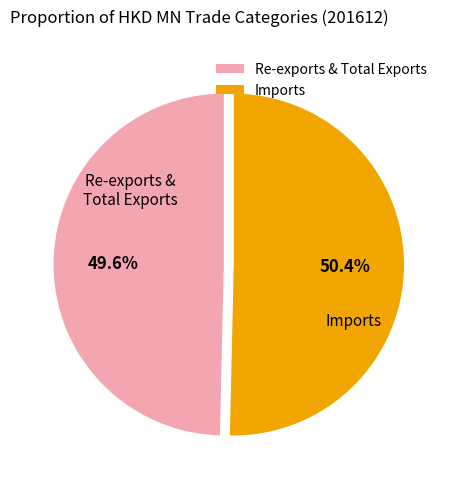

Does Imports represent more than half of the total?

Yes